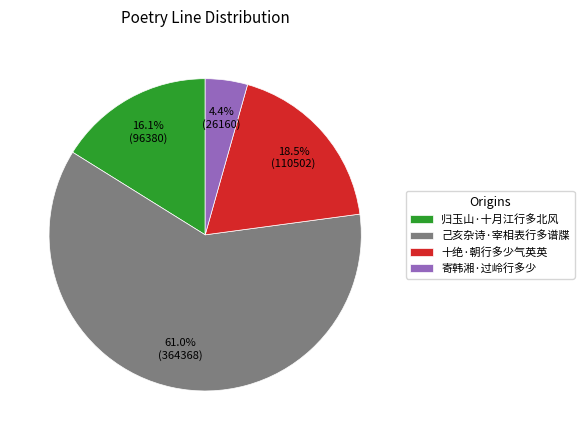

Is the sum of 寄韩湘·过岭行多少 and 十绝·朝行多少气英英 greater than half?

No